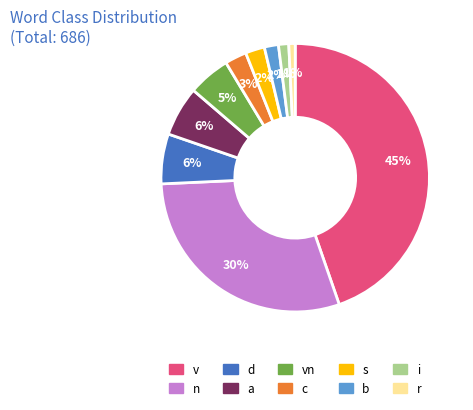

To the nearest percent, what is the difference between the largest and smallest slice percentages?

44%